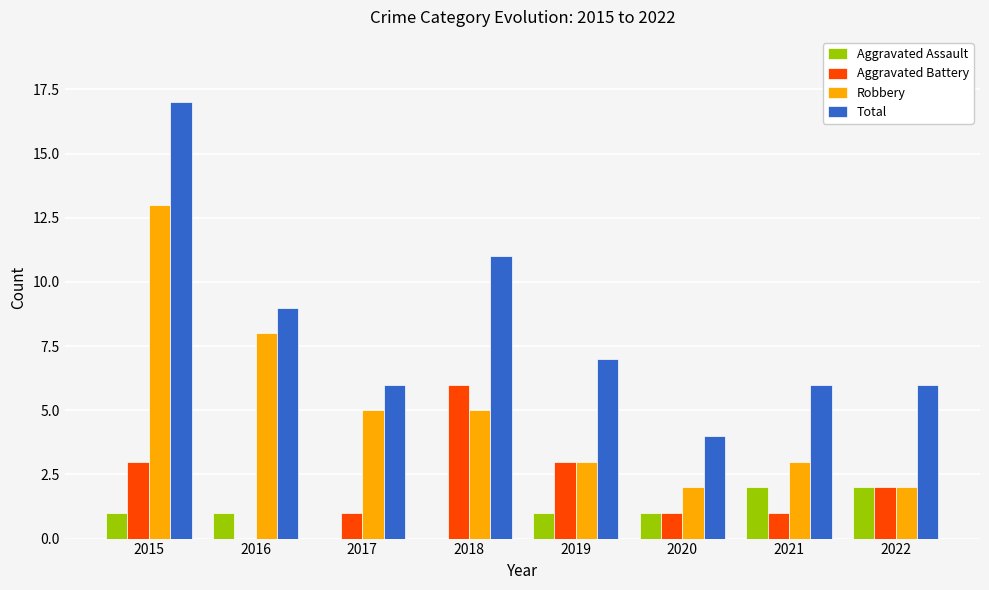

True or false: Robbery has a value of 5 at 2017.

True